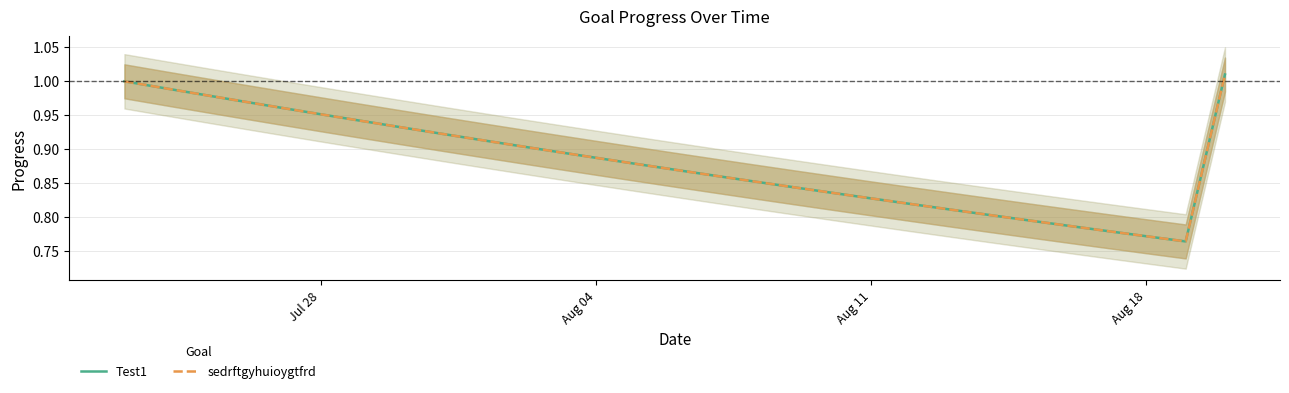

What are all the series names shown in the legend?

Test1, sedrftgyhuioygtfrd